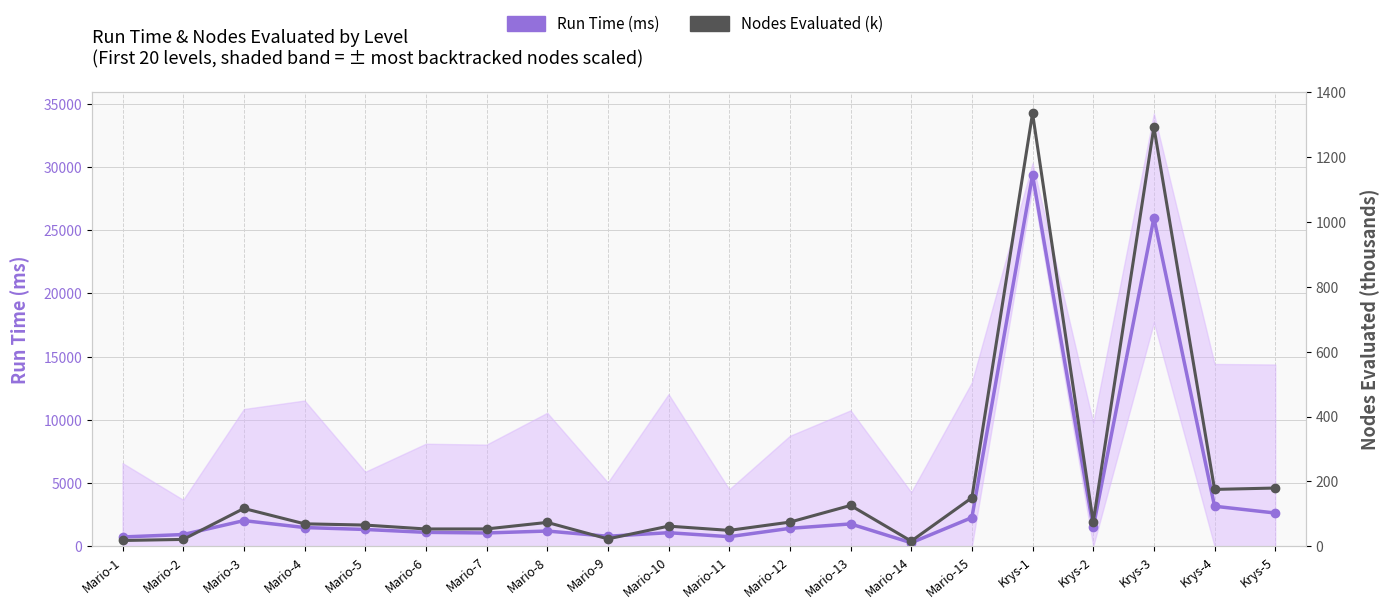

True or false: Nodes Evaluated (k) and Run Time (ms) intersect in this chart.

False